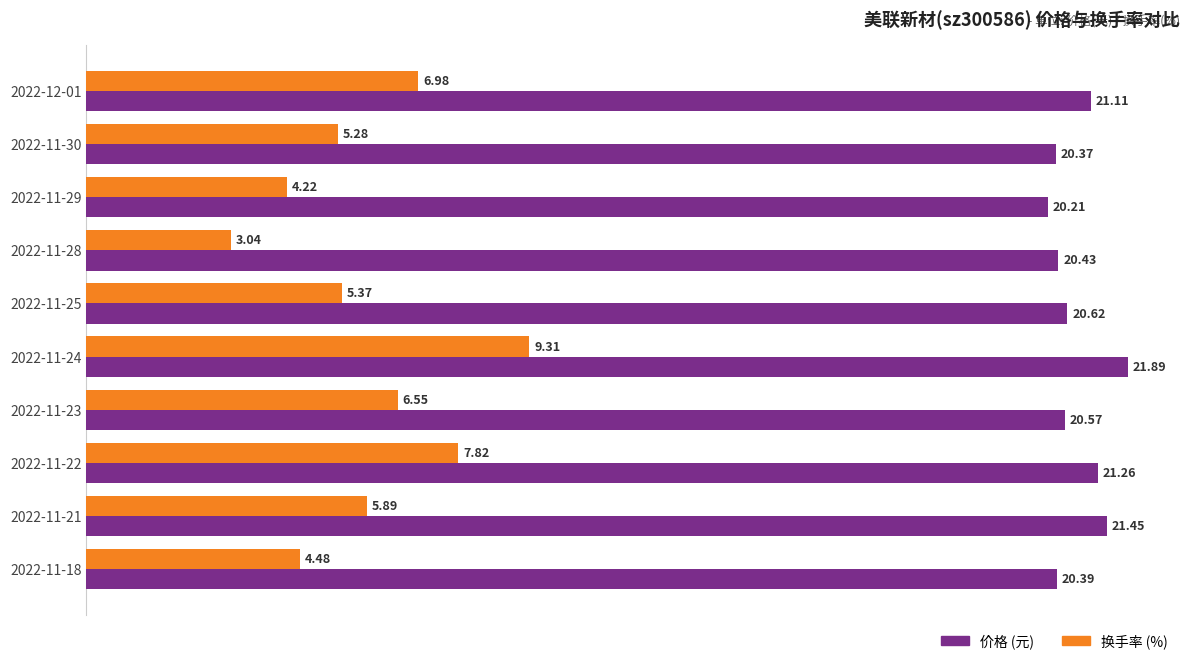

What is the spread (max minus min) of values at 2022-11-24?

12.6